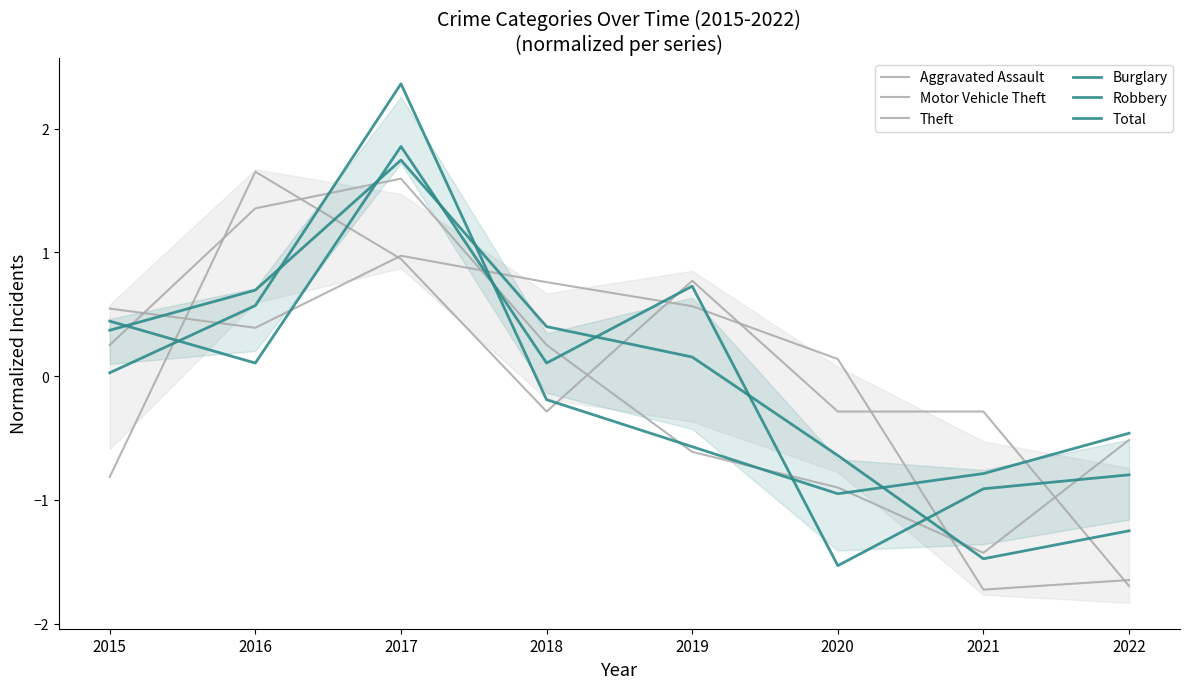

What is the sum of the Aggravated Assault values at 2018 and 2021?

-0.6